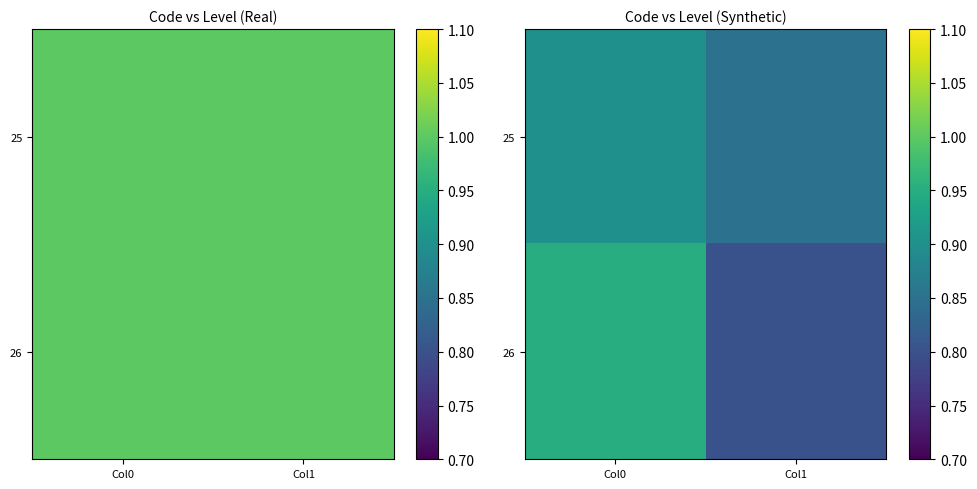

What is the total value across all series at Col1?

1.6